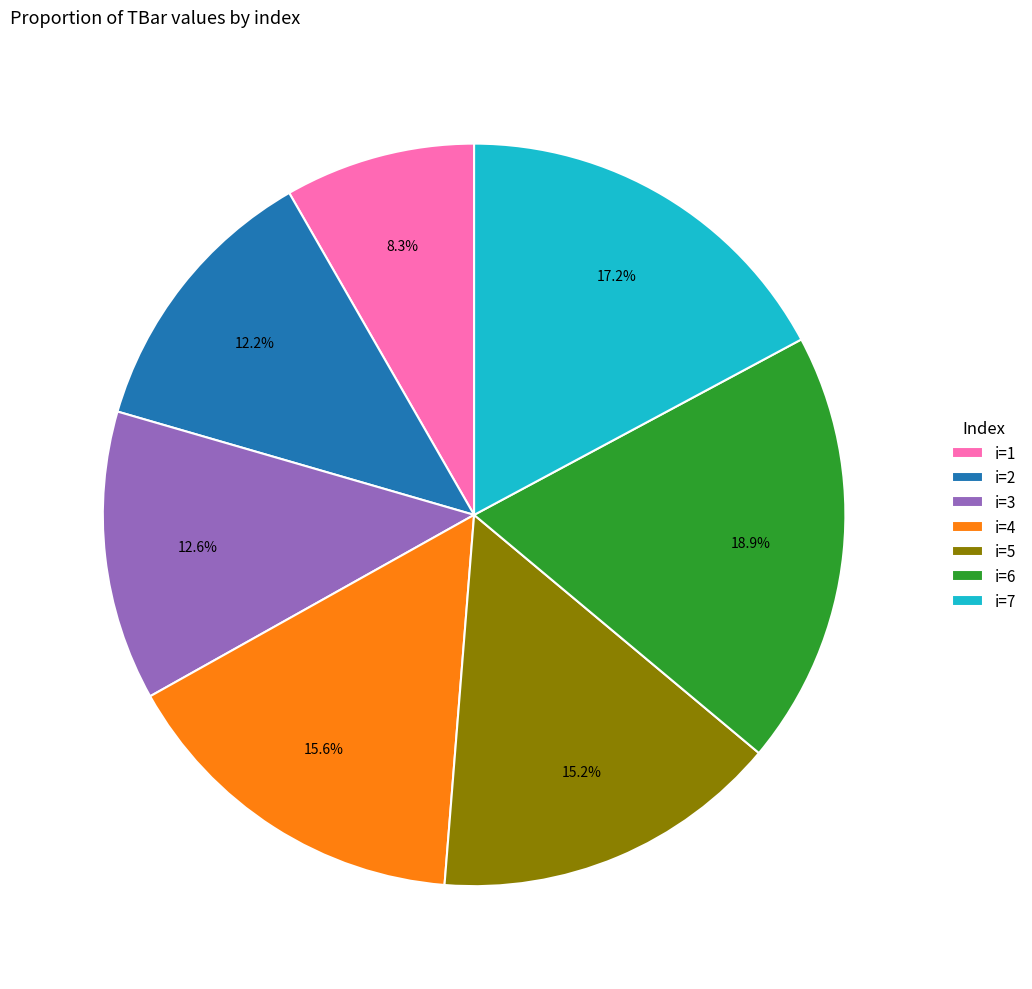

Count the number of slices in the pie.

7